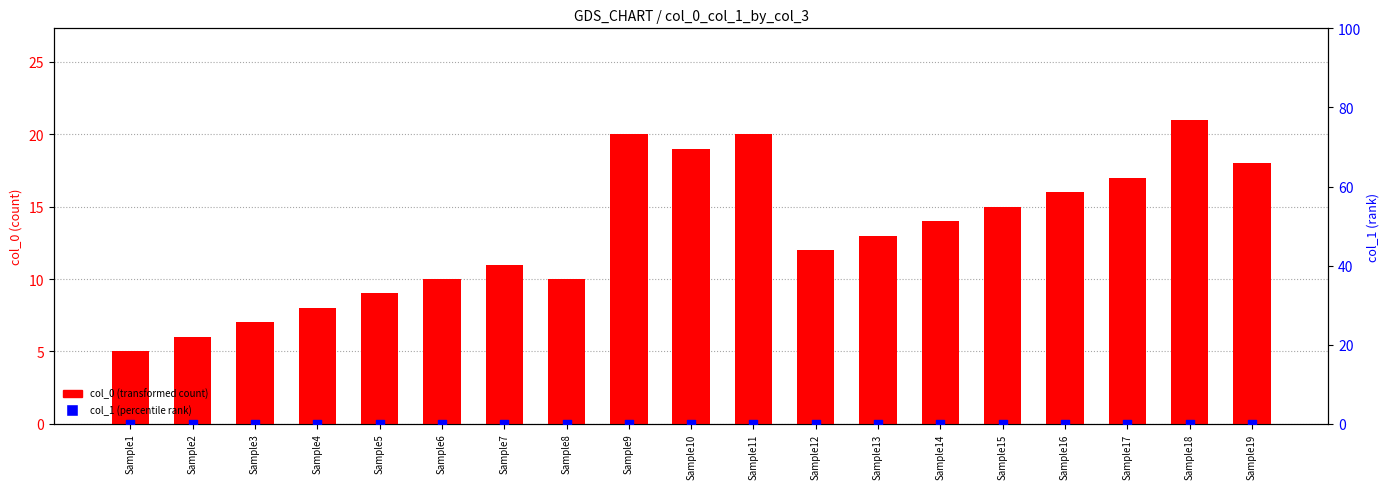

What are all the series names shown in the legend?

col_0, col_1